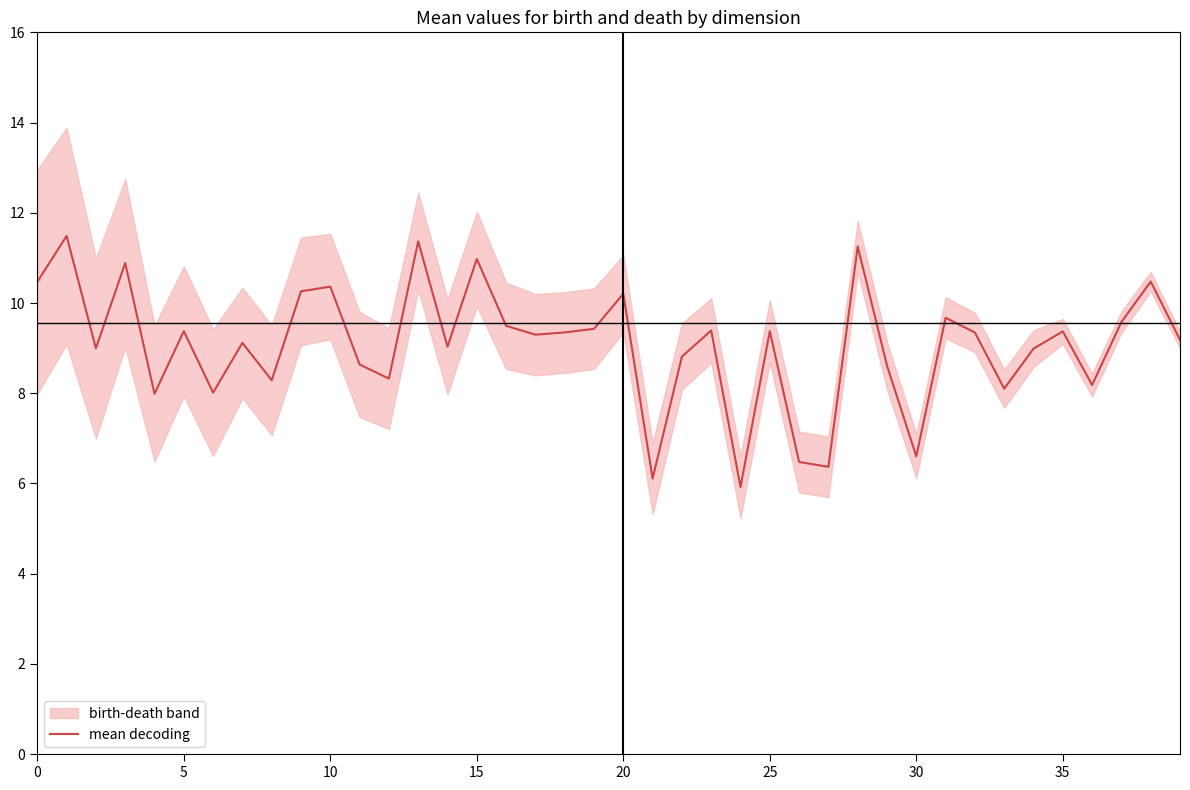

How many data points does each series have?

40